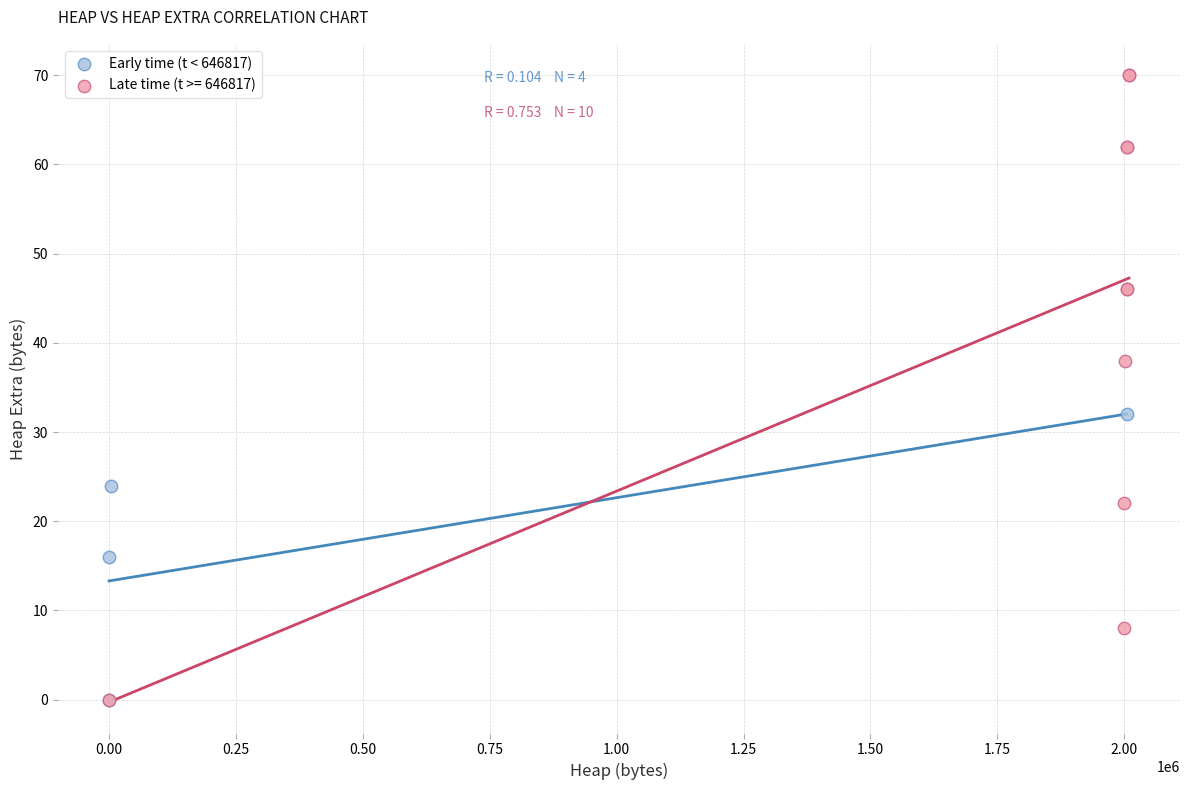

Which series contains the highest Y value?

Late time (t >= 646817)